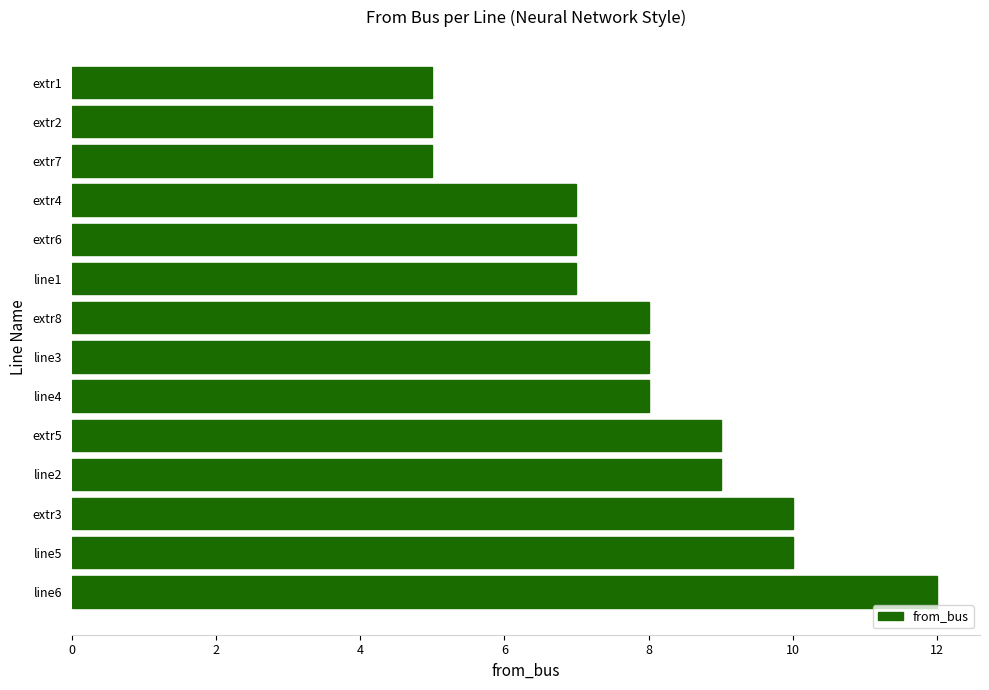

Reading bottom to top, list all the values displayed in this chart.

line6=12	line5=10	extr3=10	line2=9	extr5=9	line4=8	line3=8	extr8=8	line1=7	extr6=7	extr4=7	extr7=5	extr2=5	extr1=5